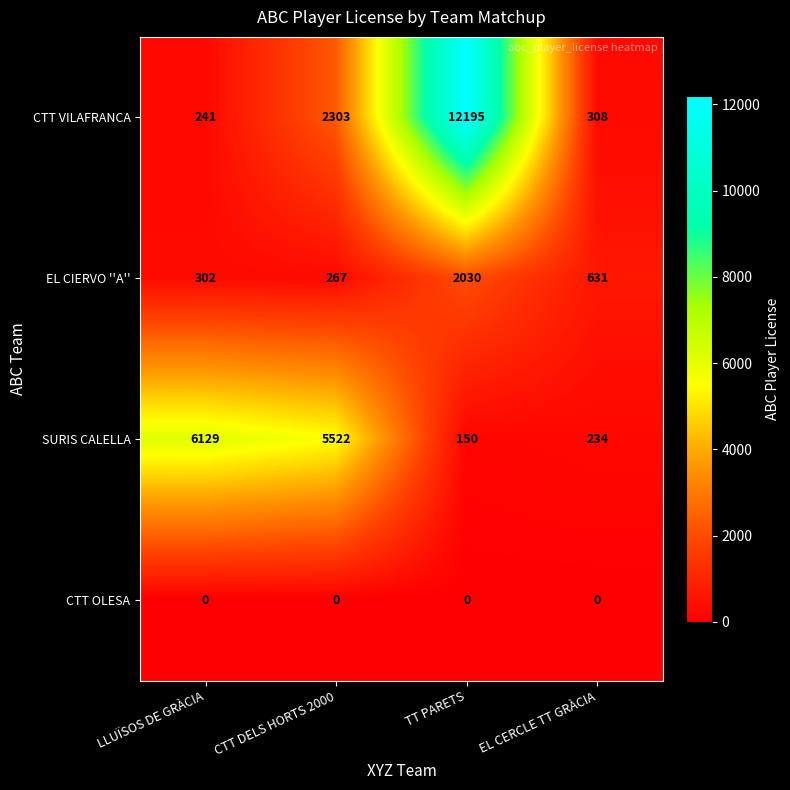

What is the sum of all EL CIERVO ''A'' values?

3230